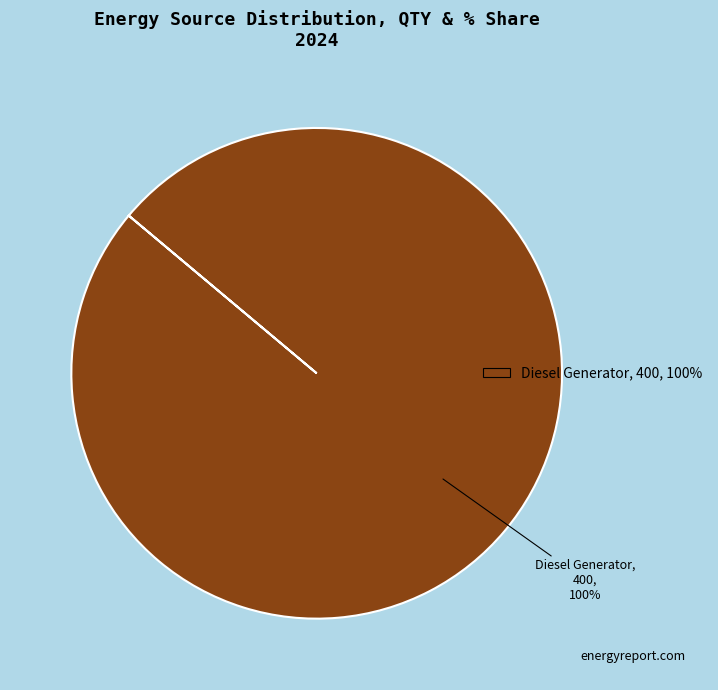

What percentage is the Diesel Generator slice, to the nearest percent?

100%